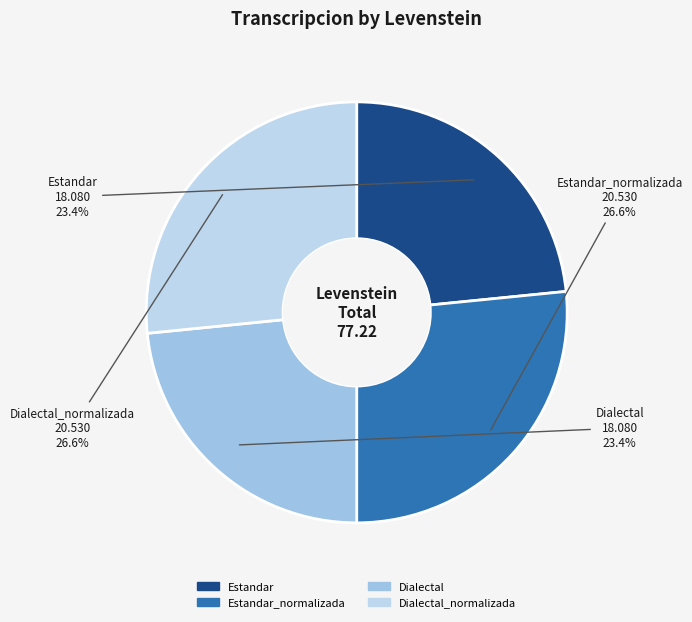

Which slice is the largest?

Estandar_normalizada